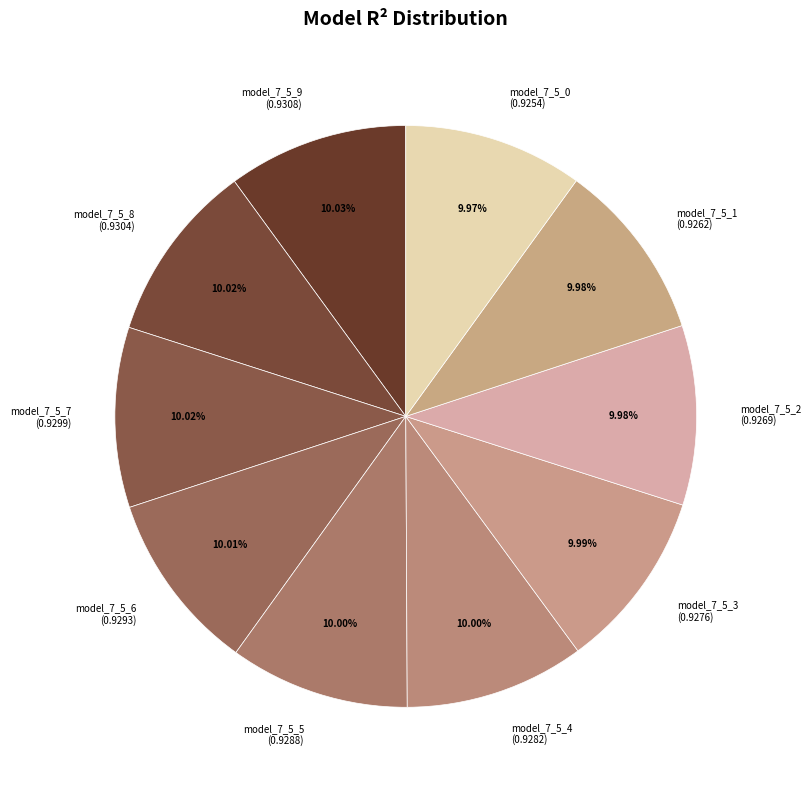

To the nearest percent, what portion does model_7_5_6 represent?

10%